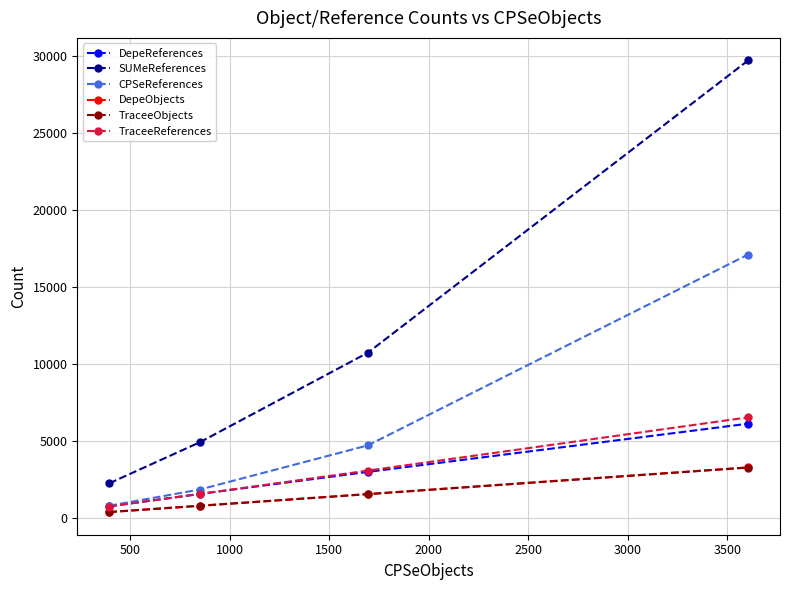

True or false: SUMeReferences and TraceeObjects intersect in this chart.

False